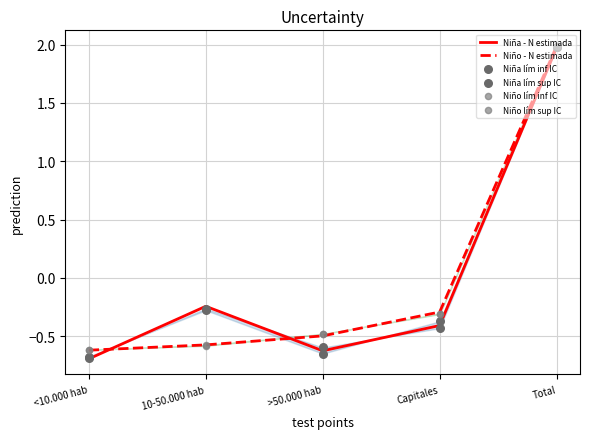

Is the value of Niña lím sup IC at >50.000 hab greater than the value of Niña - N estimada at >50.000 hab?

No